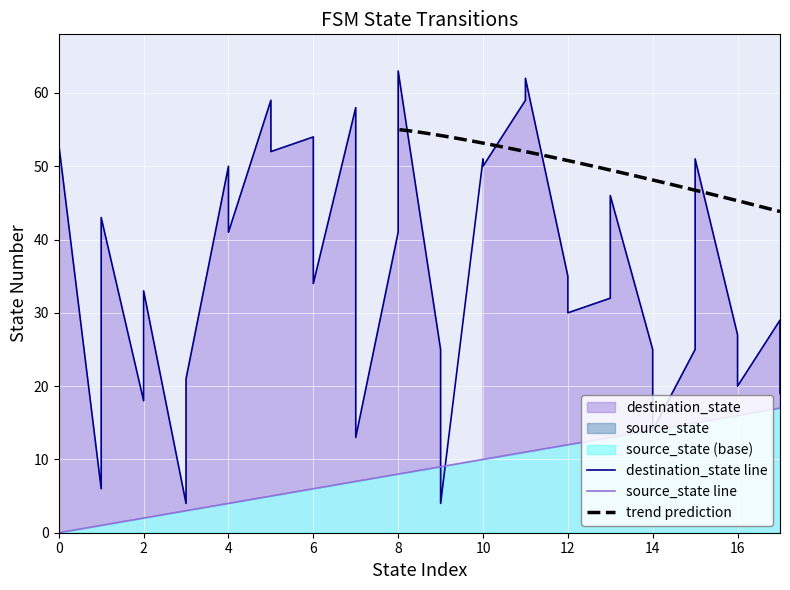

Rank the categories by destination_state value from lowest to highest.

3, 9, 1, 7, 14, 2, 17, 16, 3, 9, 14, 15, 16, 17, 12, 0, 13, 2, 6, 12, 4, 8, 1, 13, 4, 10, 10, 15, 5, 0, 6, 7, 5, 11, 11, 8